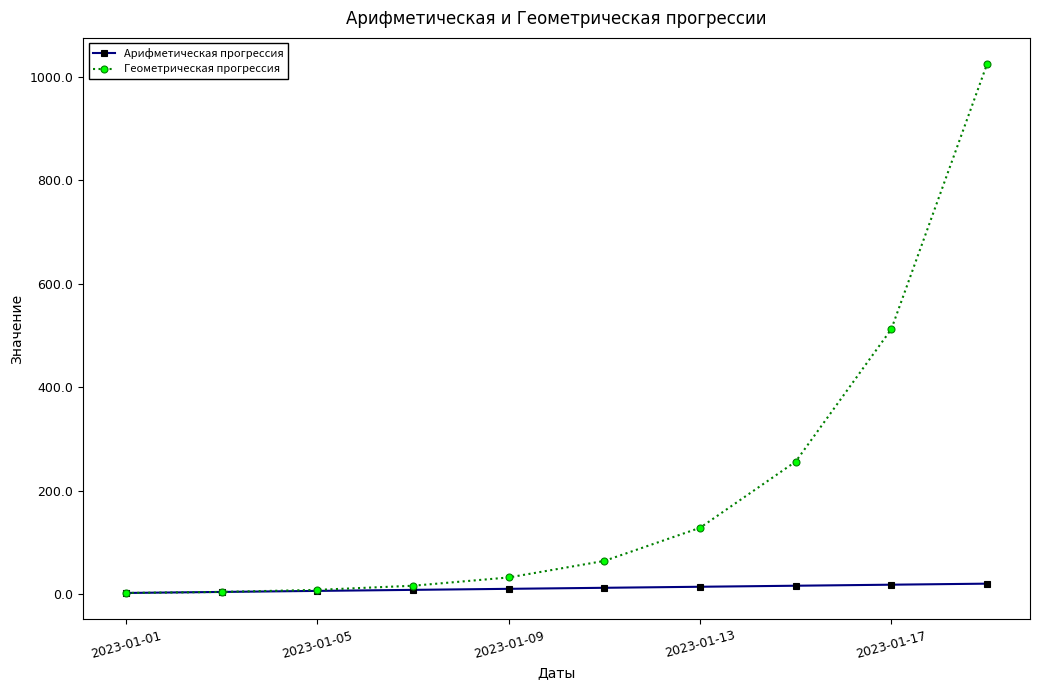

What is the maximum value for Геометрическая прогрессия?

1024